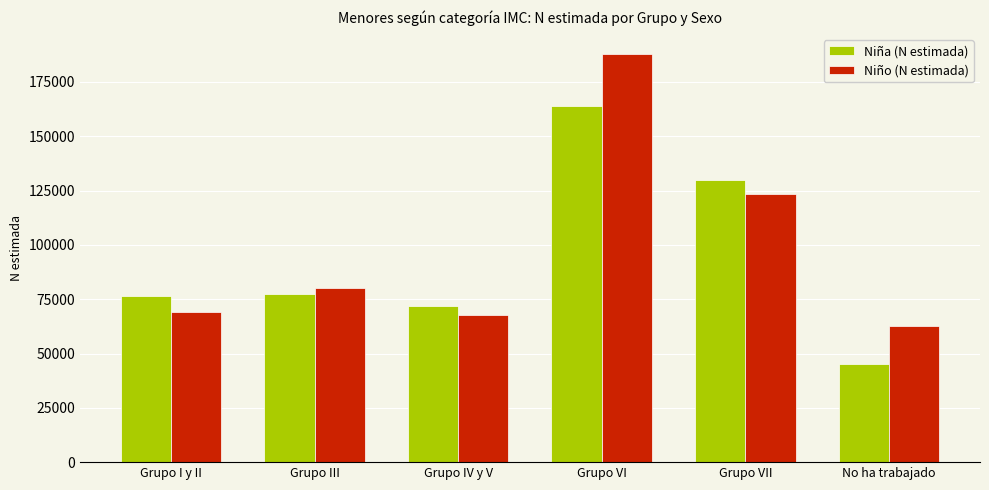

The Niño (N estimada) series shows 110775 at Grupo I y II. True or false?

False